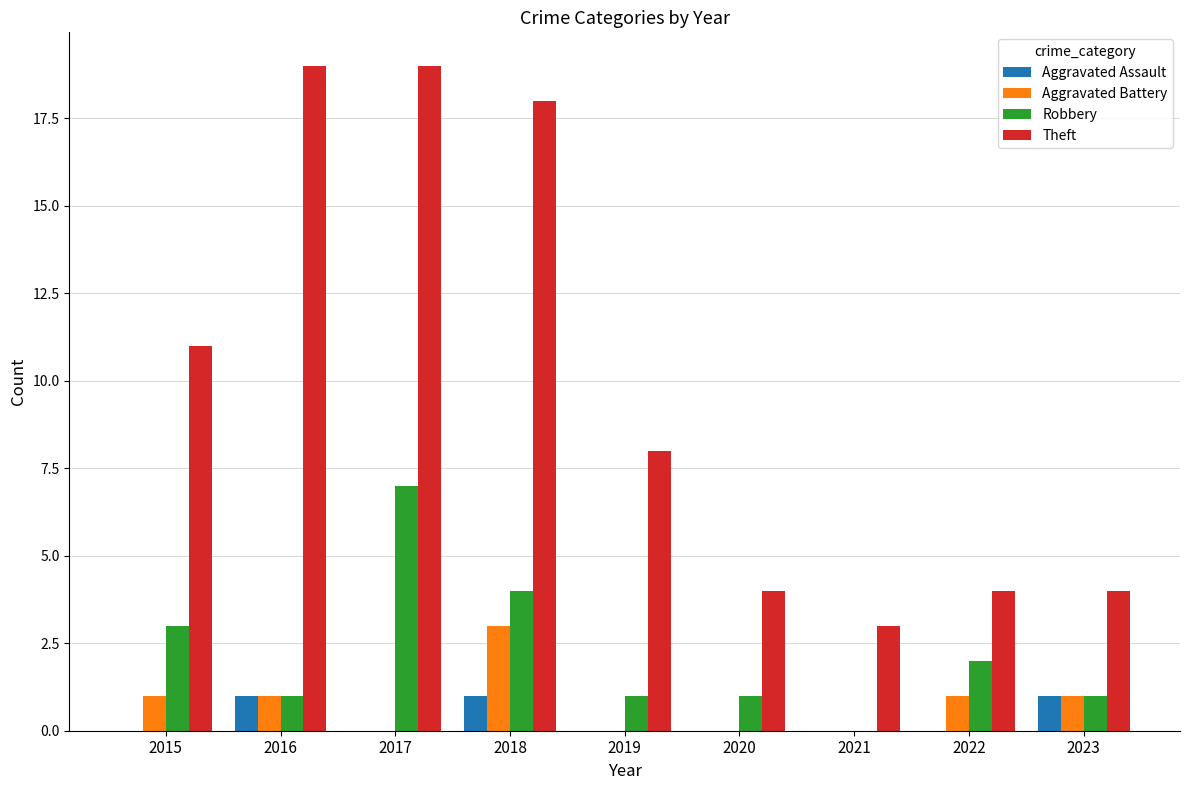

Count the number of data series in this chart.

4